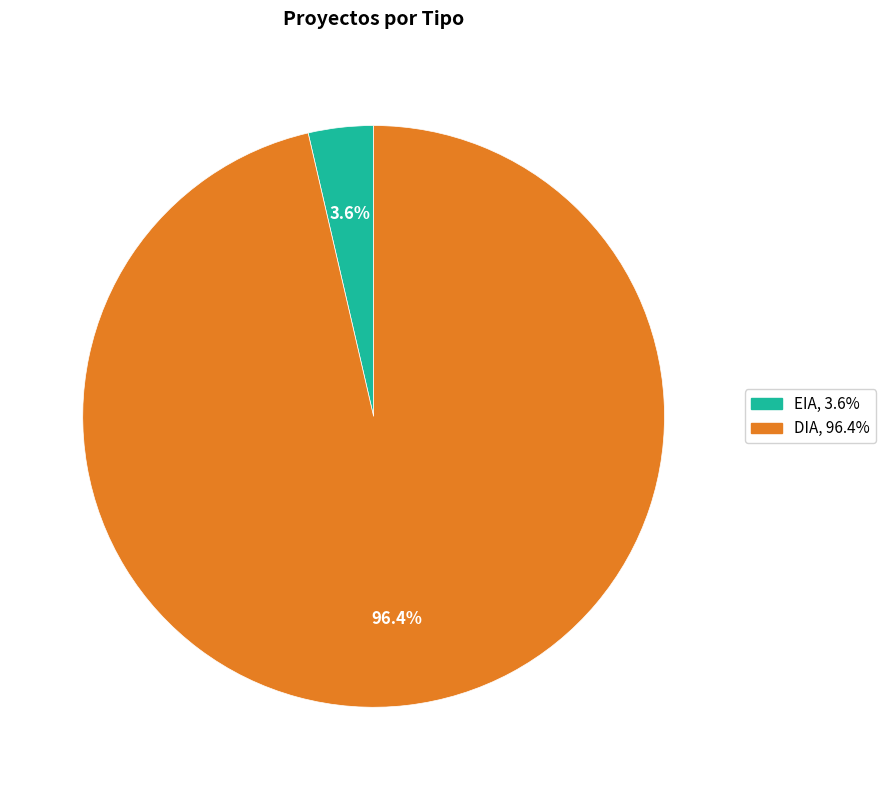

Is DIA the majority of the pie?

Yes